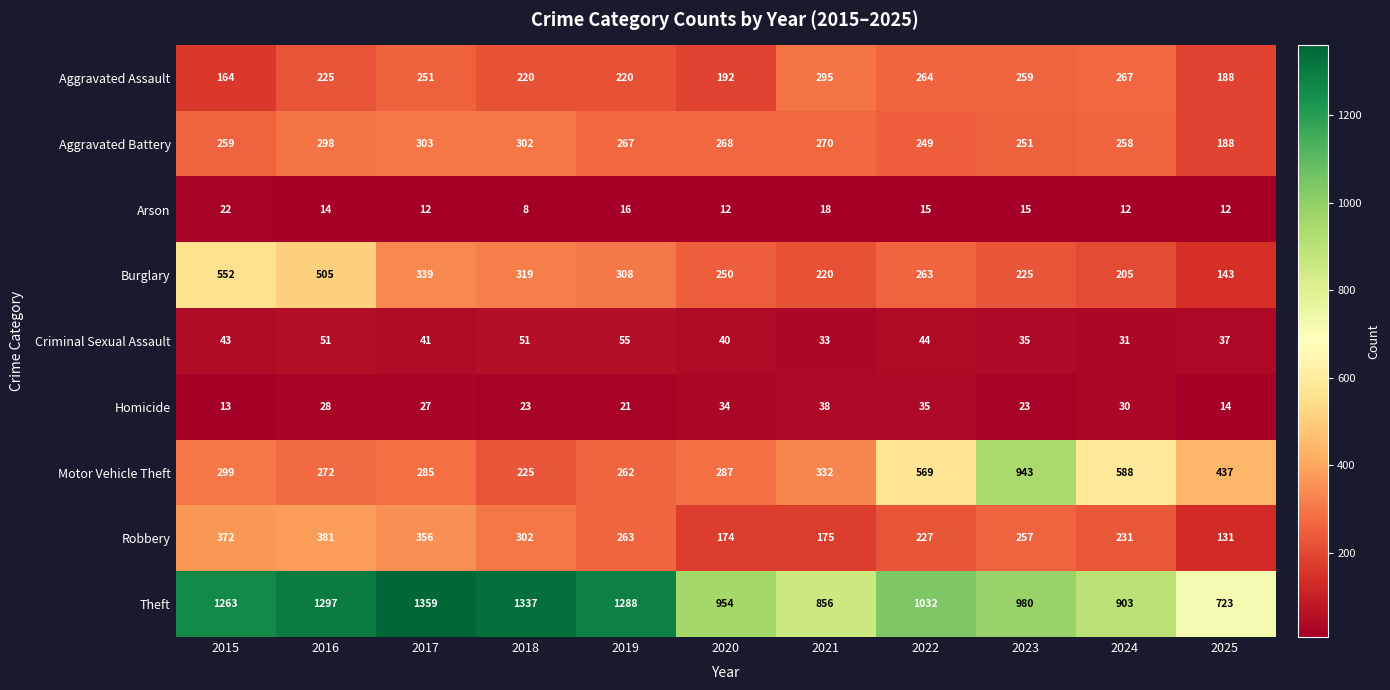

At which category does the chart reach its minimum across all series?

2018